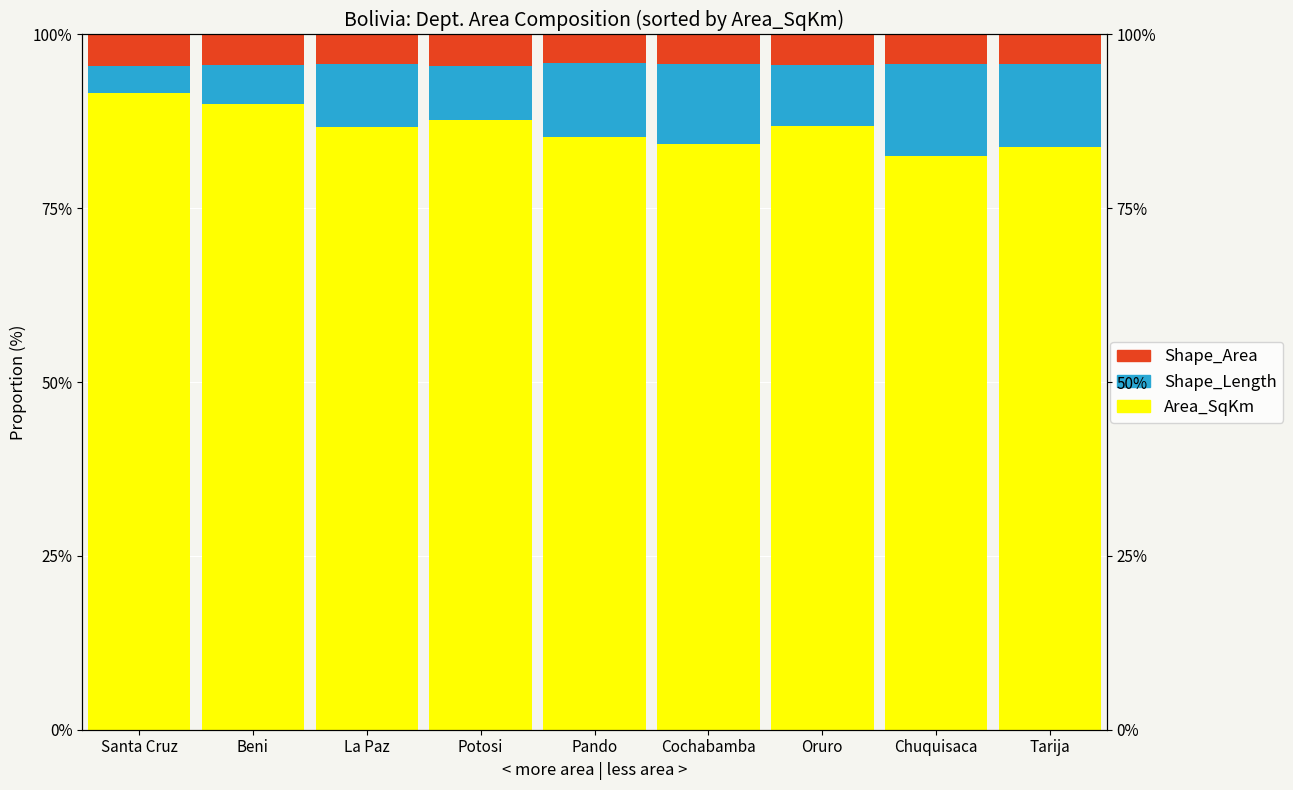

How many bars are there in total?

27